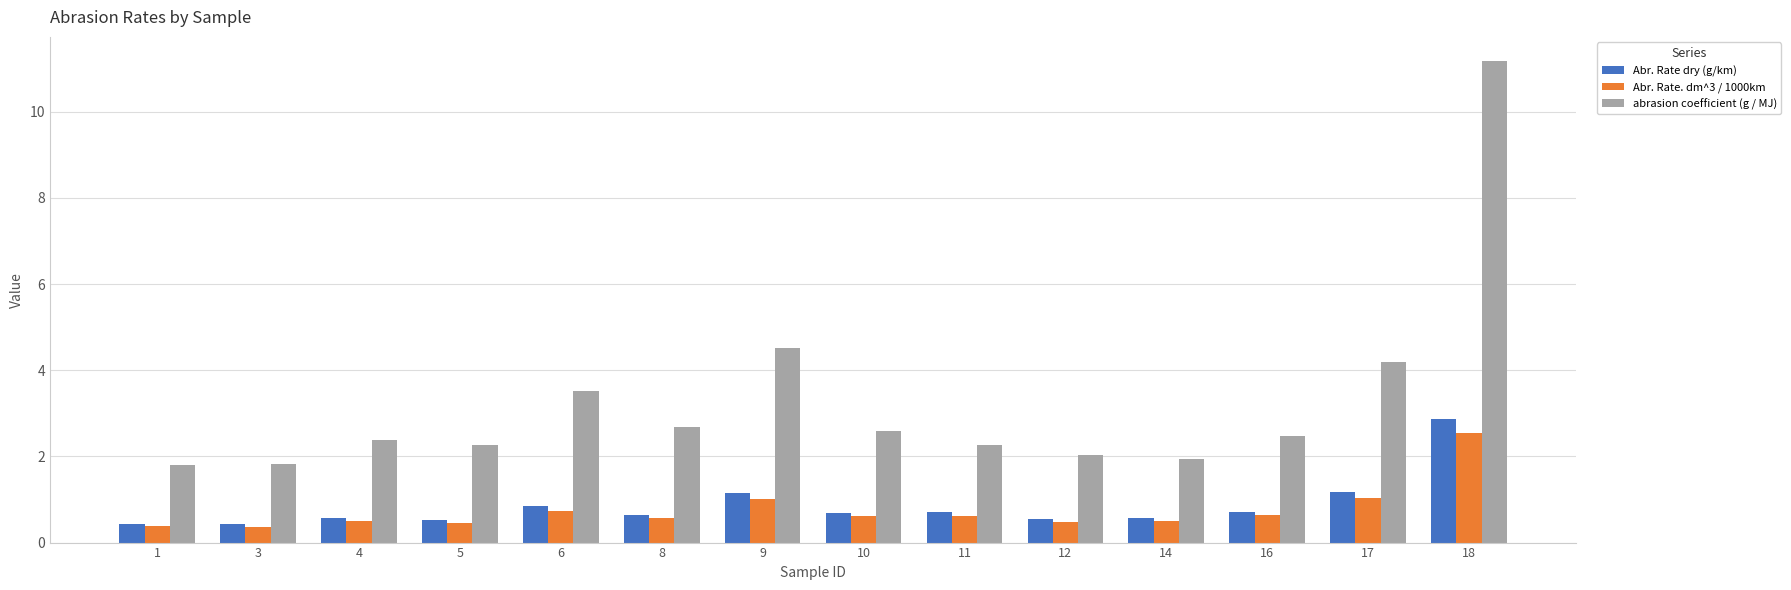

Which series has the widest spread of values?

abrasion coefficient (g / MJ)